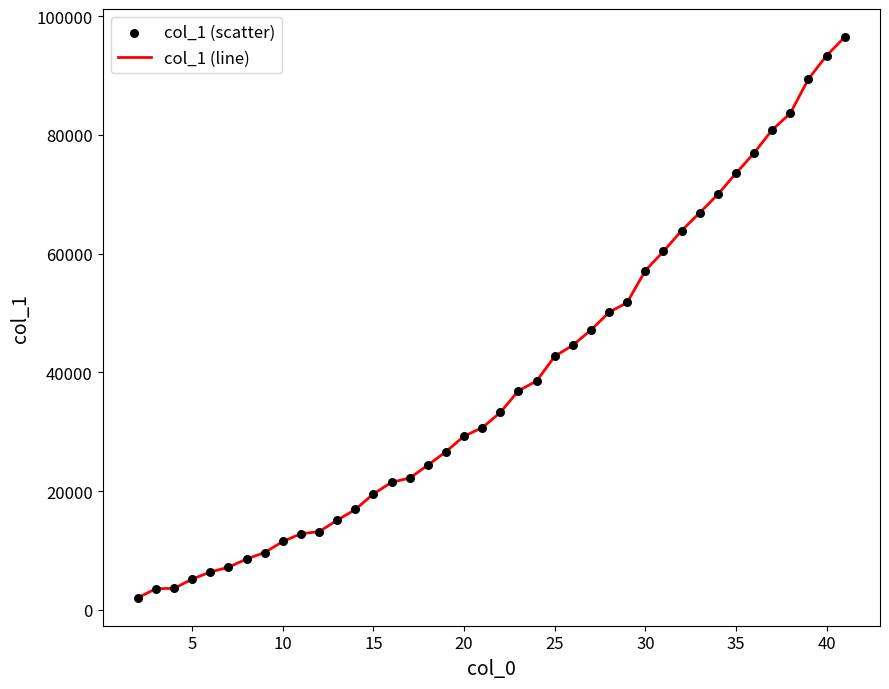

What is the maximum value shown in the chart?

96506